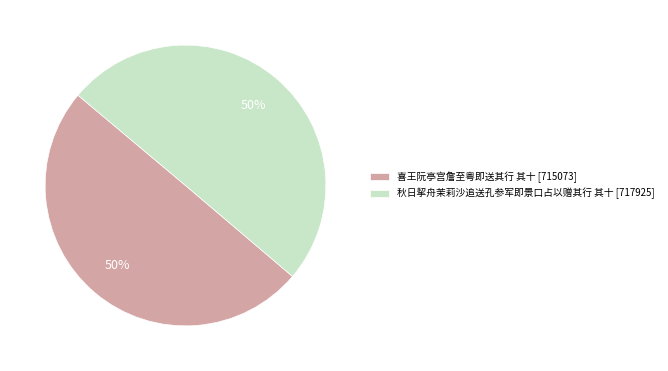

To the nearest percent, what portion does 秋日挈舟茉莉沙追送孔参军即景口占以赠其行 其十 [717925] represent?

50%